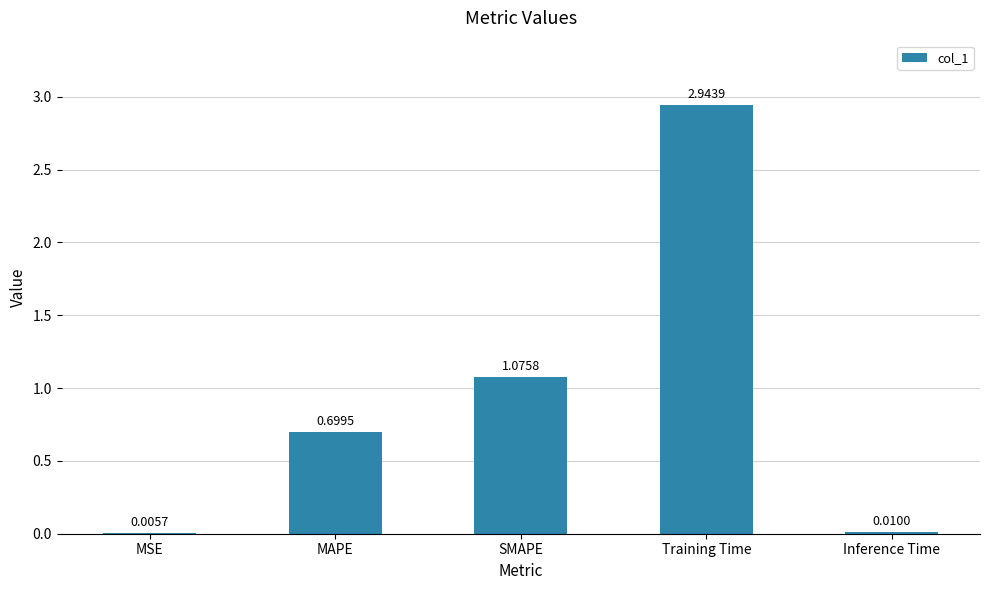

At which category does the chart reach its peak across all series?

Training Time